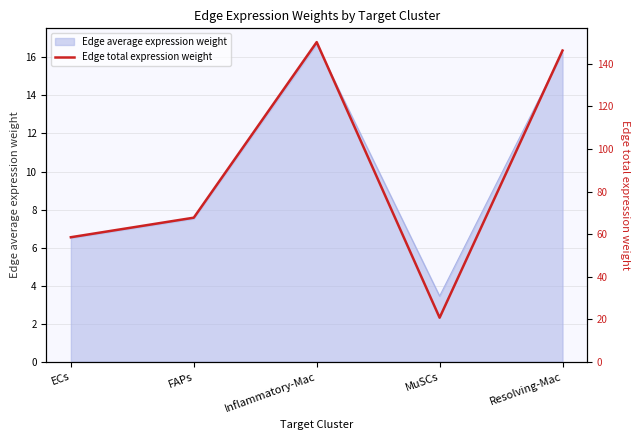

Reading left to right, list all the values displayed in this chart.

58.5	67.7	150.2	20.7	146.3